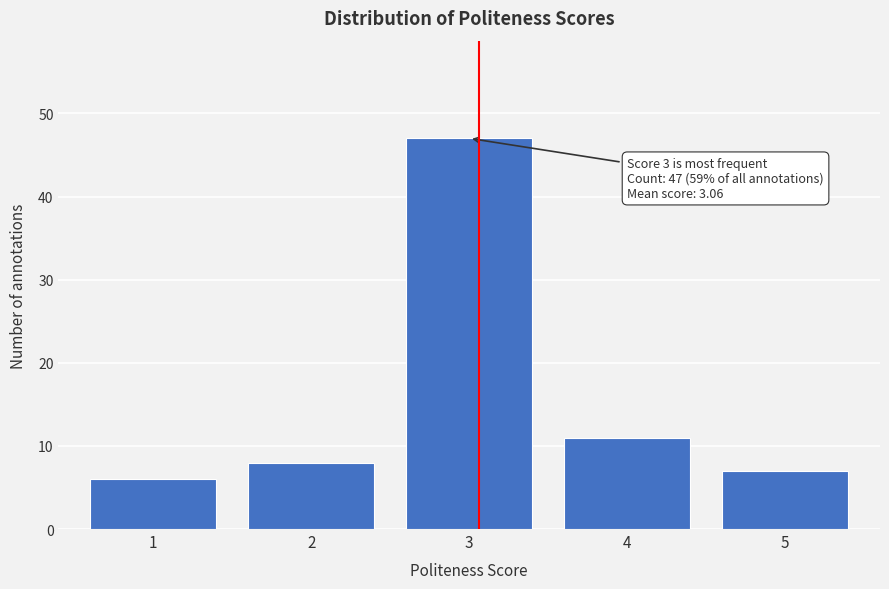

Reading left to right, extract all data points from this chart.

6	8	47	11	7